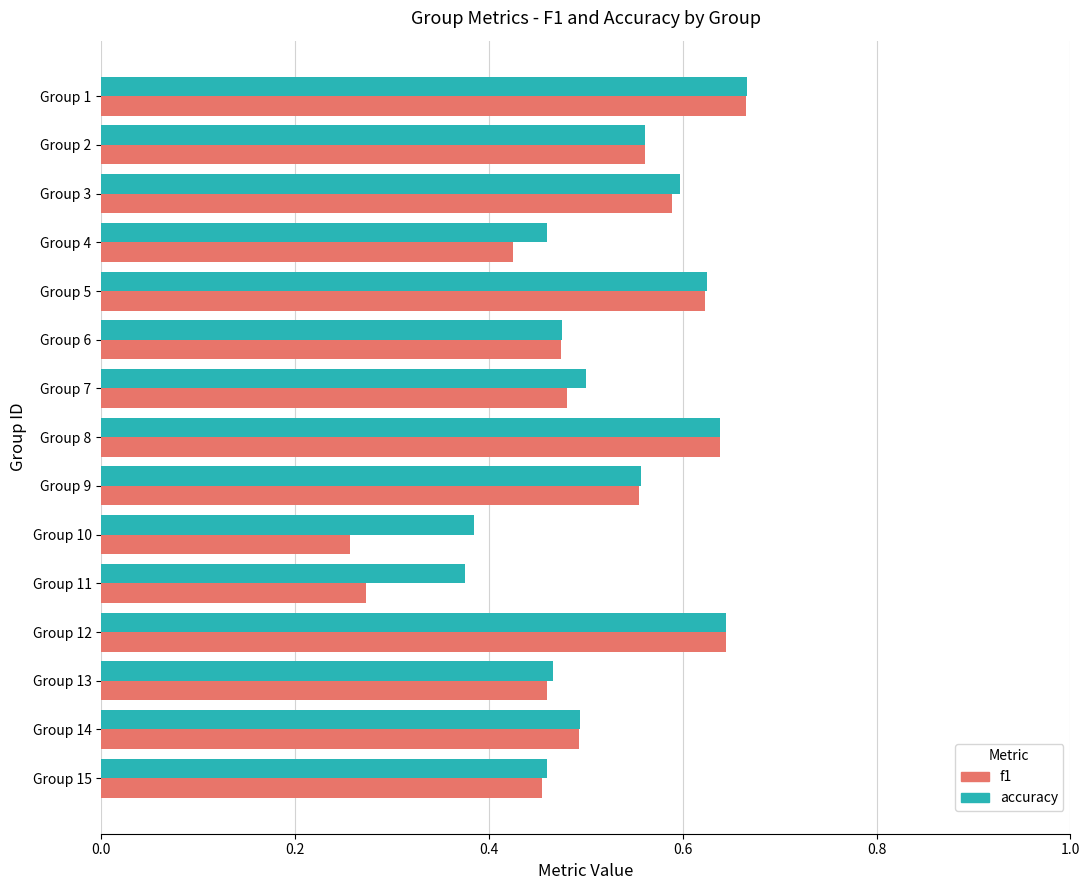

Which category has the highest value in the accuracy series?

Group 1